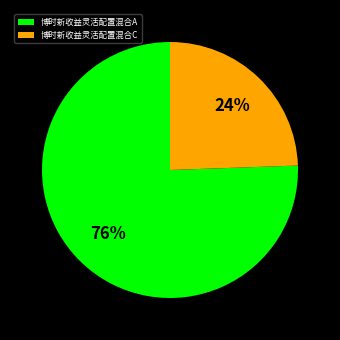

True or false: 博时新收益灵活配置混合A accounts for 89% of the total.

False